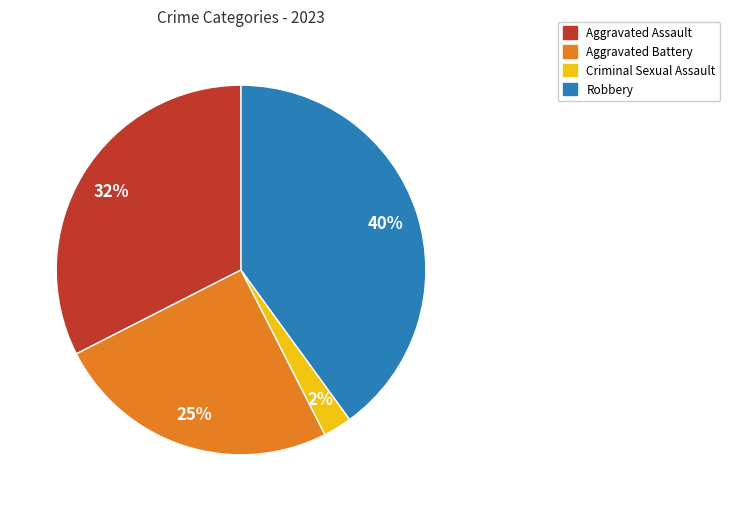

True or false: Aggravated Battery accounts for 25% of the total.

True